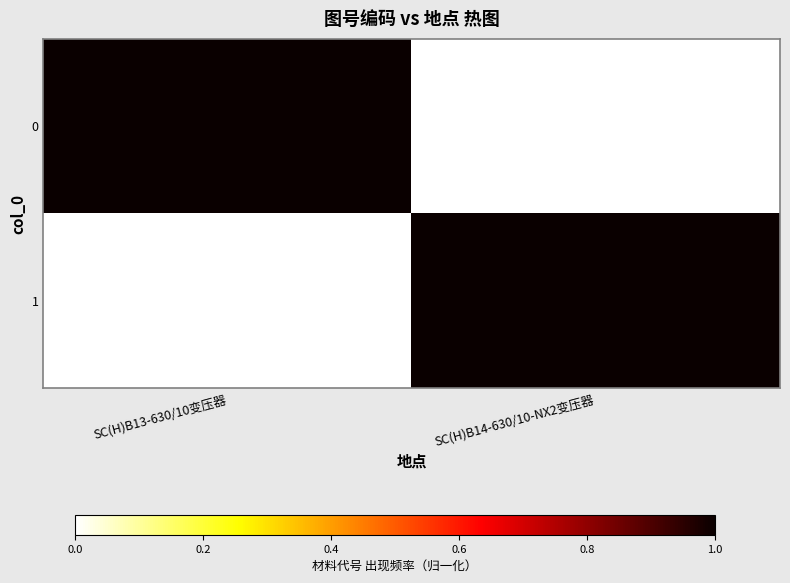

At which category does the chart reach its minimum across all series?

SC(H)B14-630/10-NX2变压器